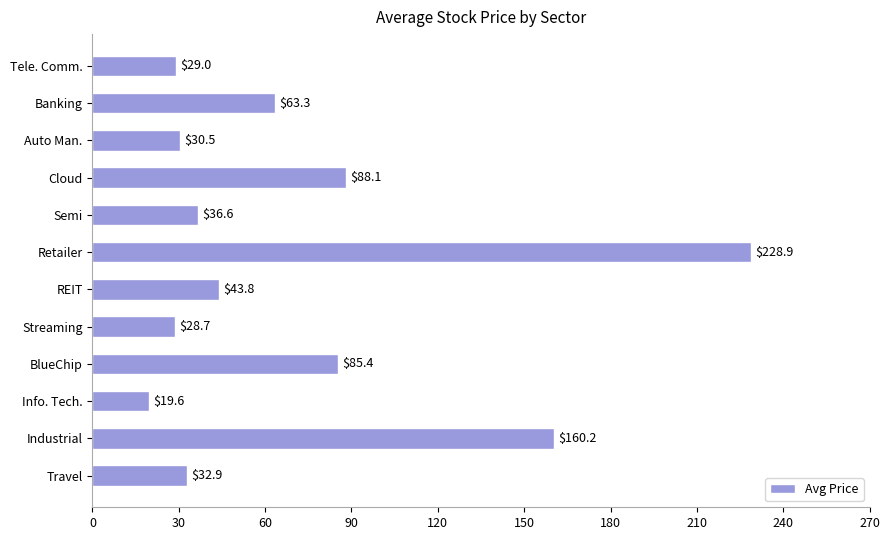

Read the value at Auto Man..

30.5